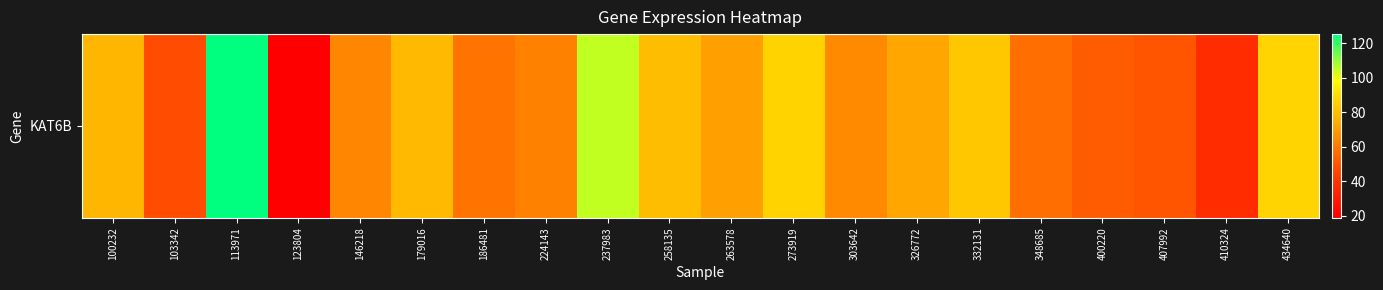

Approximately how many times larger is the value at 407992 compared to 237983?

0.5